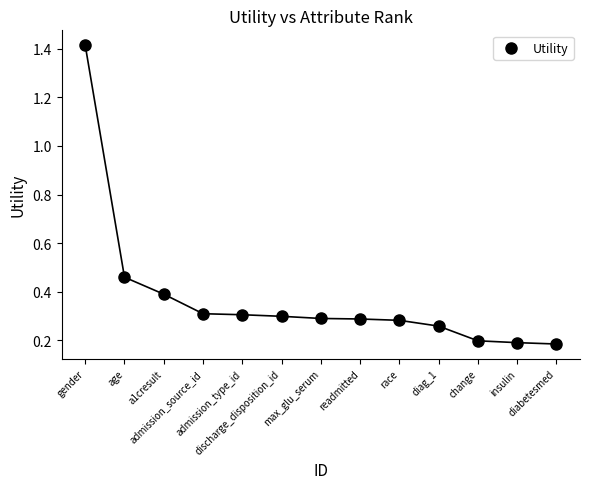

What is the range of X values (max minus min)?

12.0